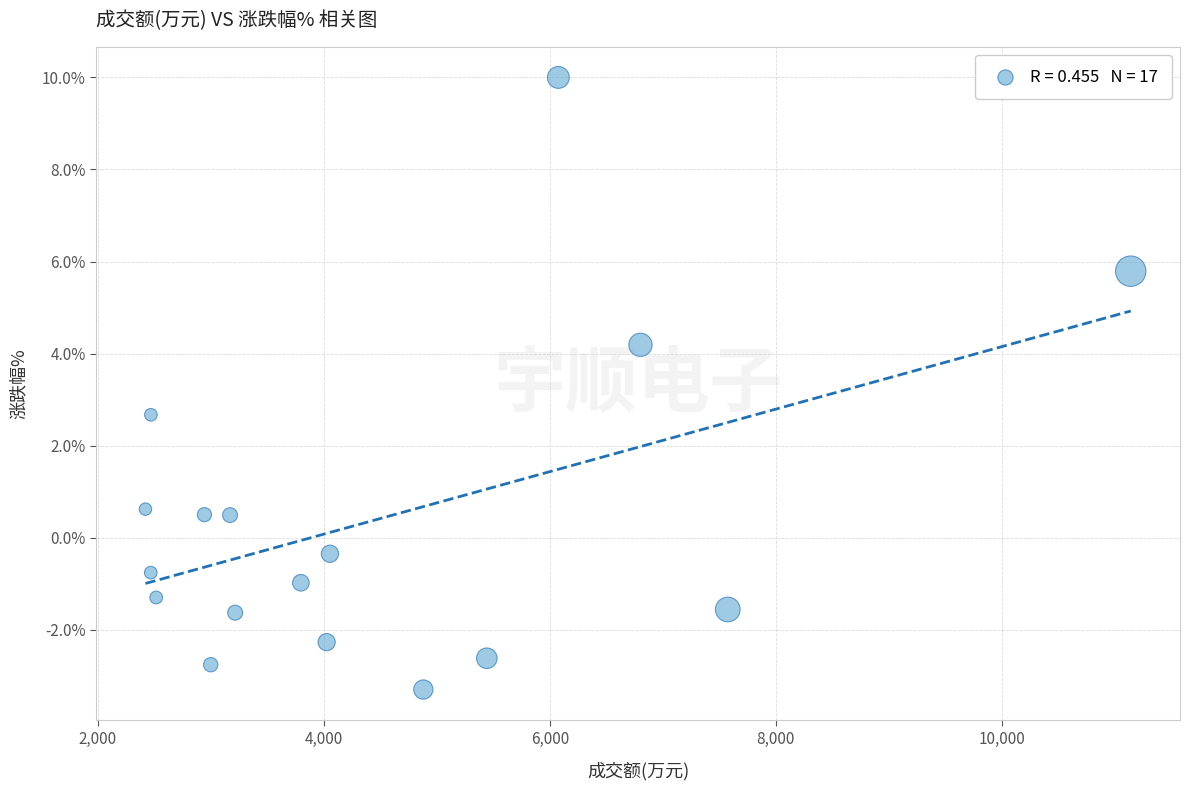

What Y value in the scatter plot is closest to 3?

2.7